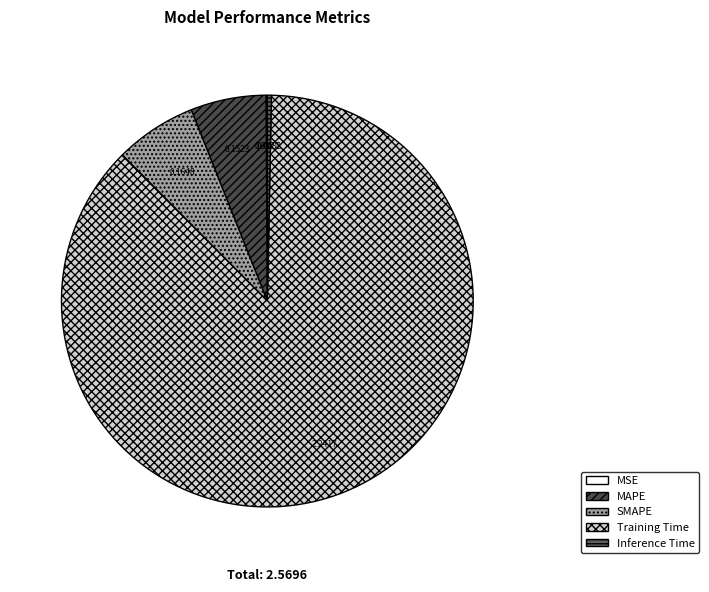

To the nearest percent, what percentage of the pie is SMAPE?

6%